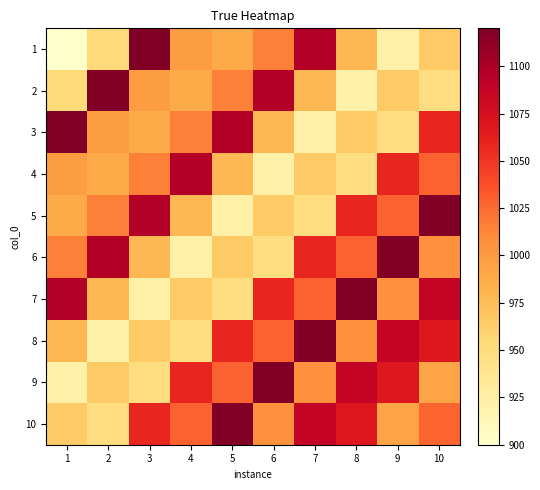

Which label corresponds to the smallest value in the chart?

1